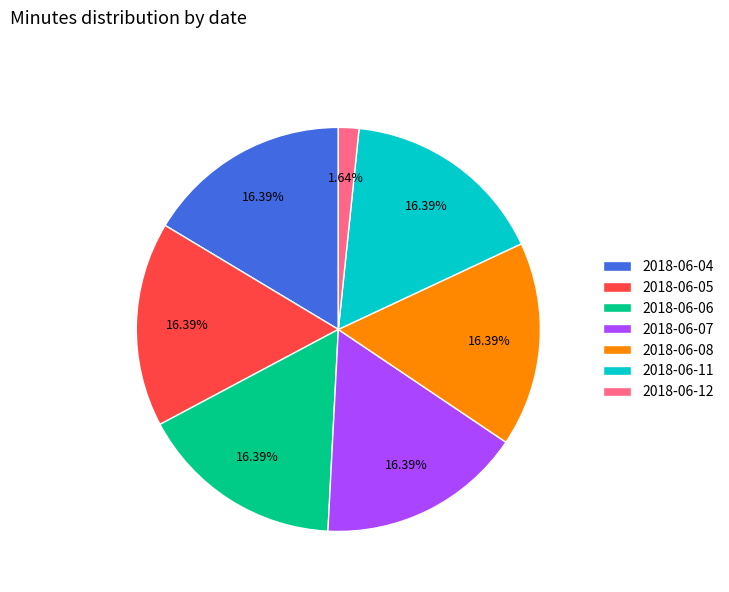

How many slices are in this pie chart?

7